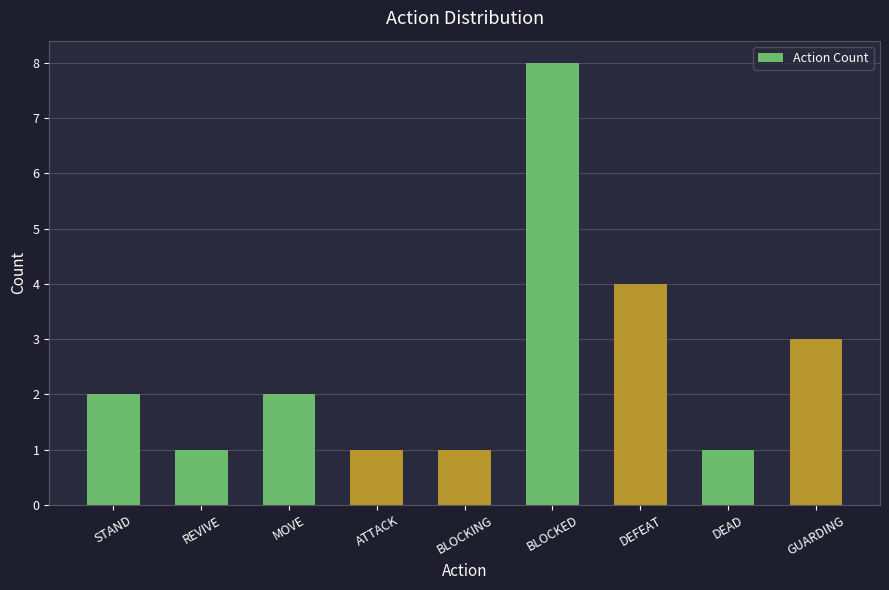

Between ATTACK and DEFEAT, which is larger?

DEFEAT